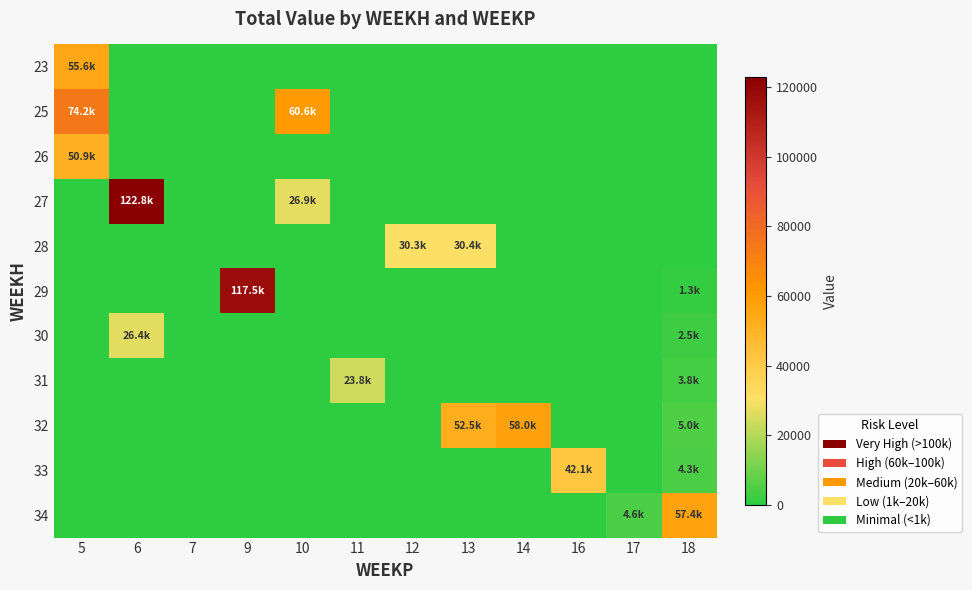

At how many categories does at least one series exceed 34175?

8